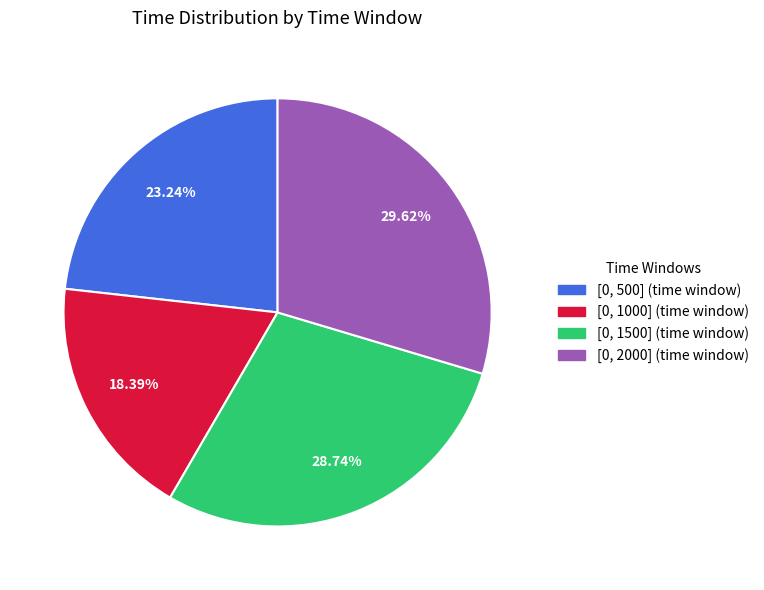

Is there any slice that represents more than half of the pie?

No